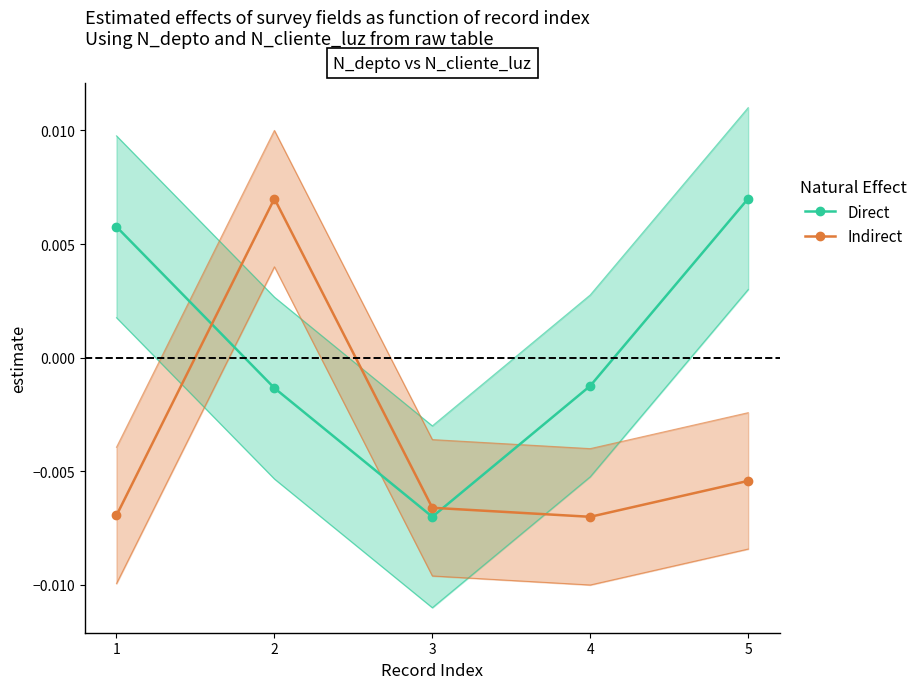

Does the chart have visible grid lines?

No